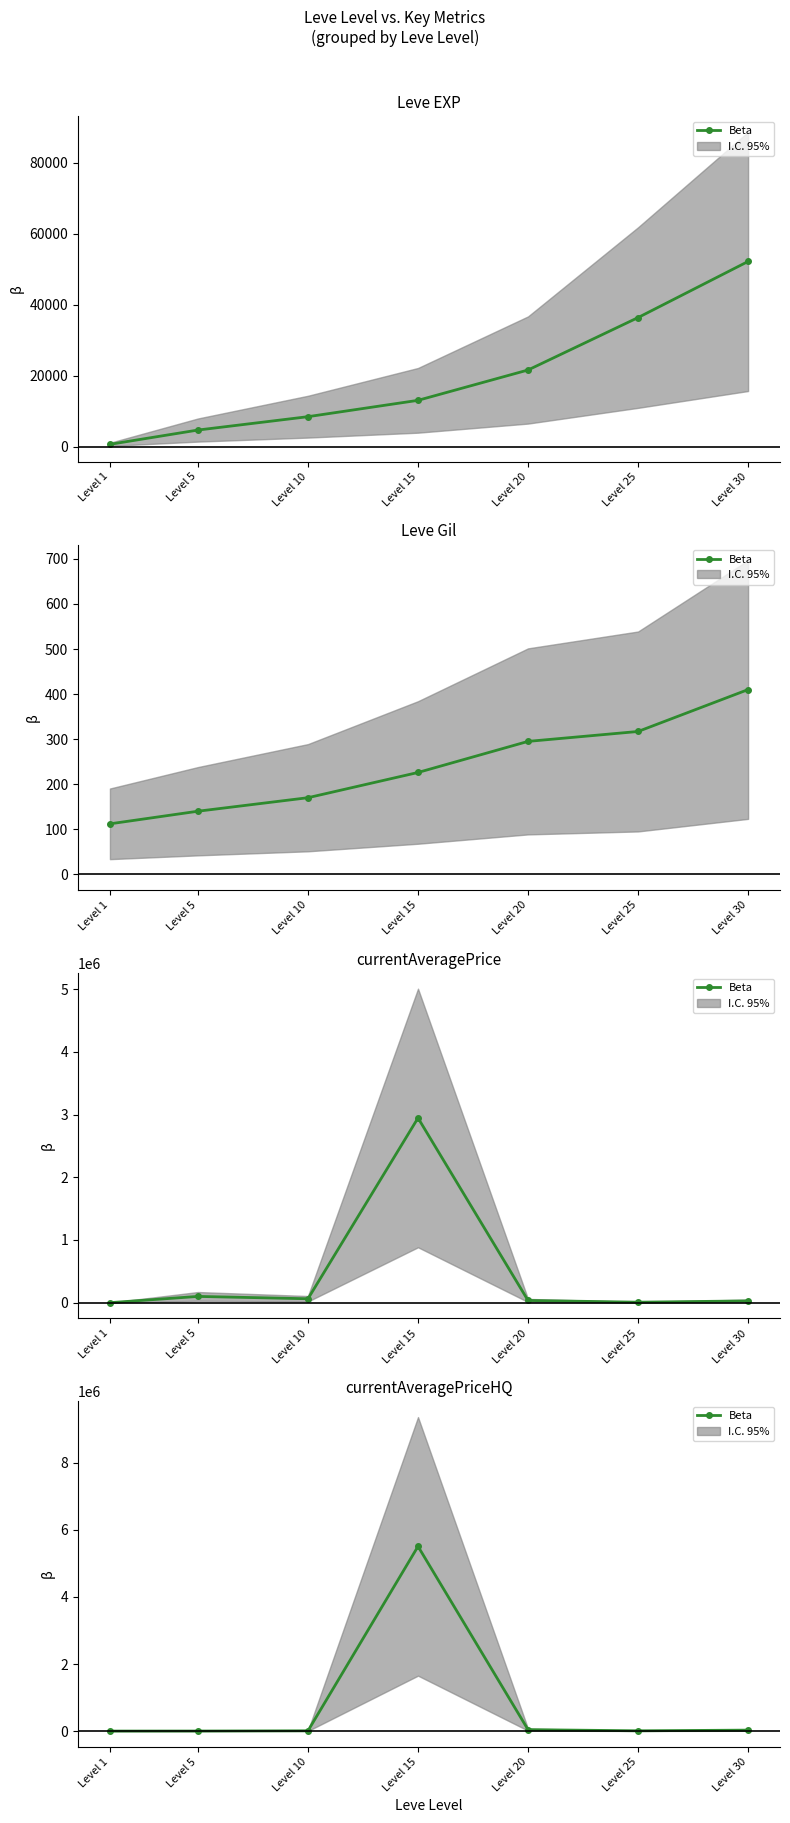

The value at Level 1 is 0.0. True or false?

True